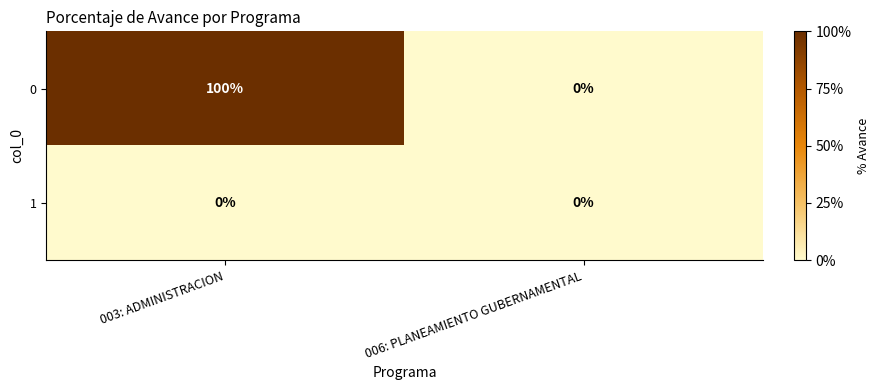

True or false: 0 has a value of 70 at 003: ADMINISTRACION.

False